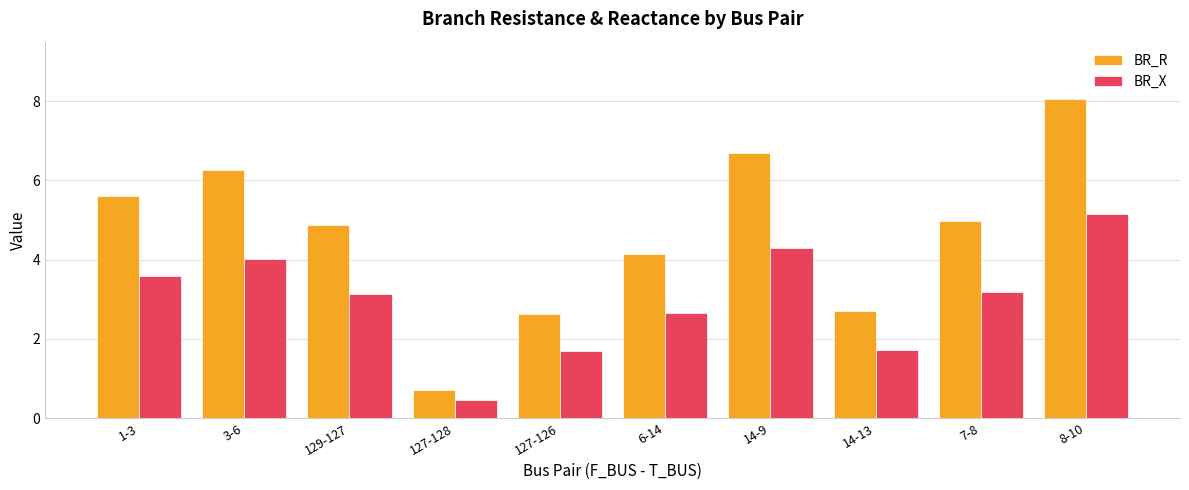

The value of BR_X at 3-6 is 4.0. True or false?

True